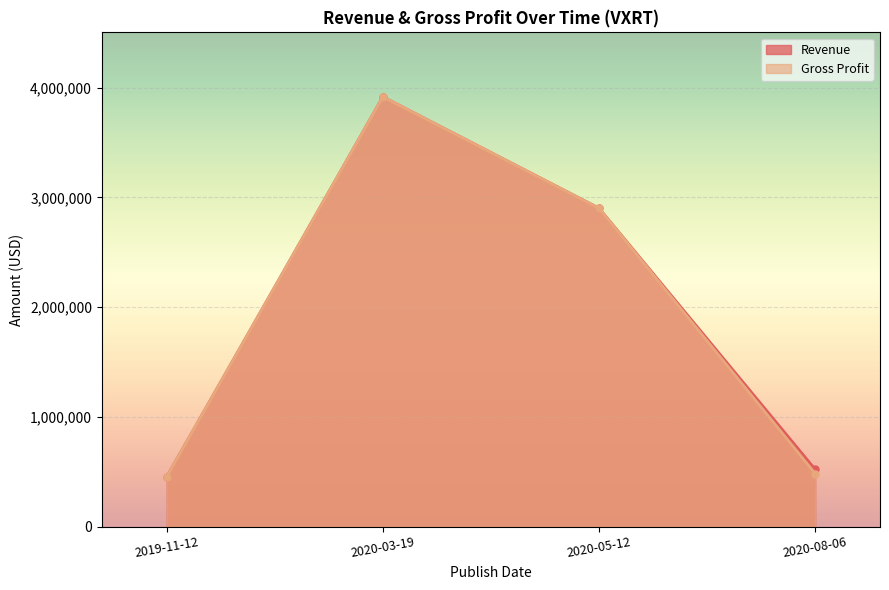

Between 2020-08-06 and 2020-03-19, which is larger?

2020-03-19